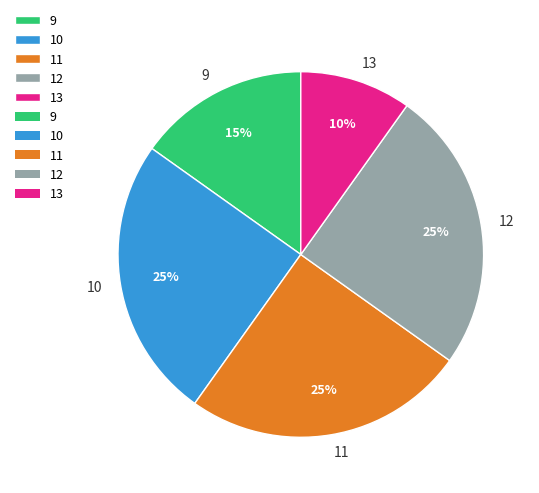

To the nearest percent, what is the average slice percentage?

20%